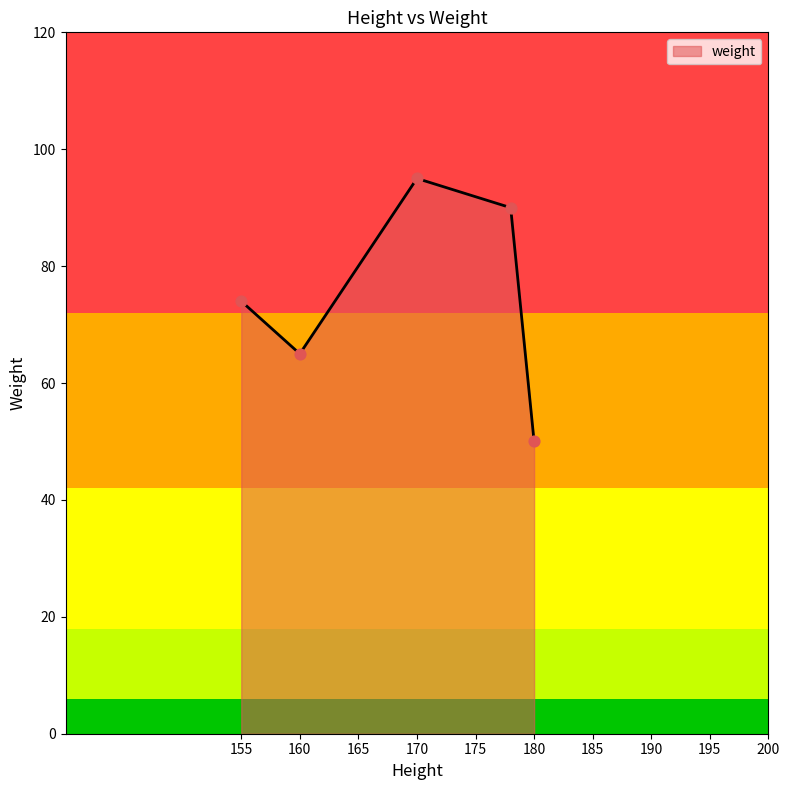

How many interior local valleys (lower than both neighbors) does the data have?

1